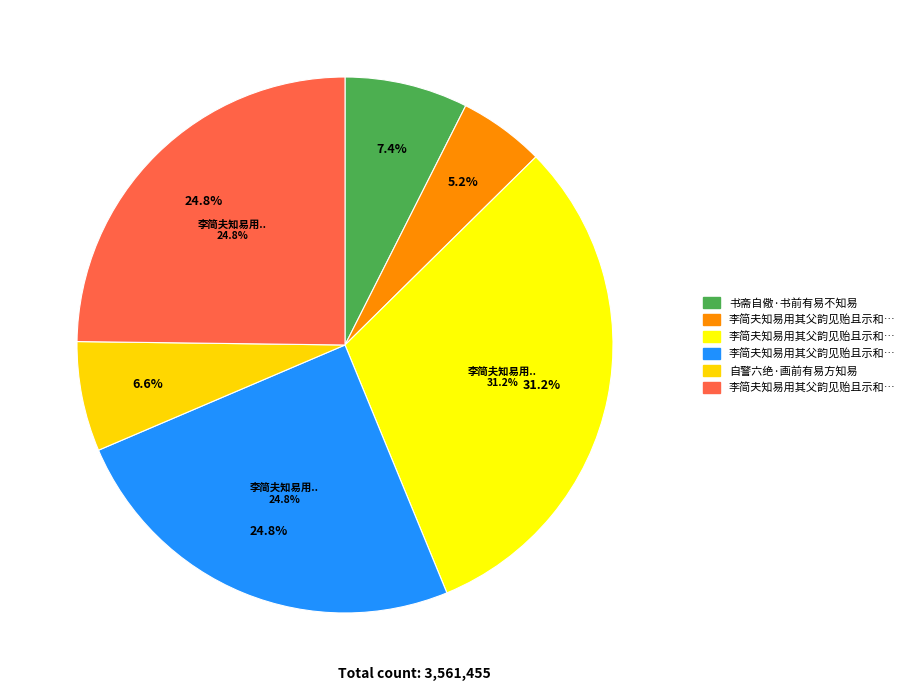

Rank the categories by value from highest to lowest.

李简夫知易用其父韵见贻且示和陶一编并和二章答之, 李简夫知易用其父韵见贻且示和陶一编并和二章答之 其二, 李简夫知易用其父韵见贻且示和陶一编并和二章答之 其一, 书斋自儆·书前有易不知易, 自警六绝·画前有易方知易, 李简夫知易用其父韵见贻且示和陶一编并和二